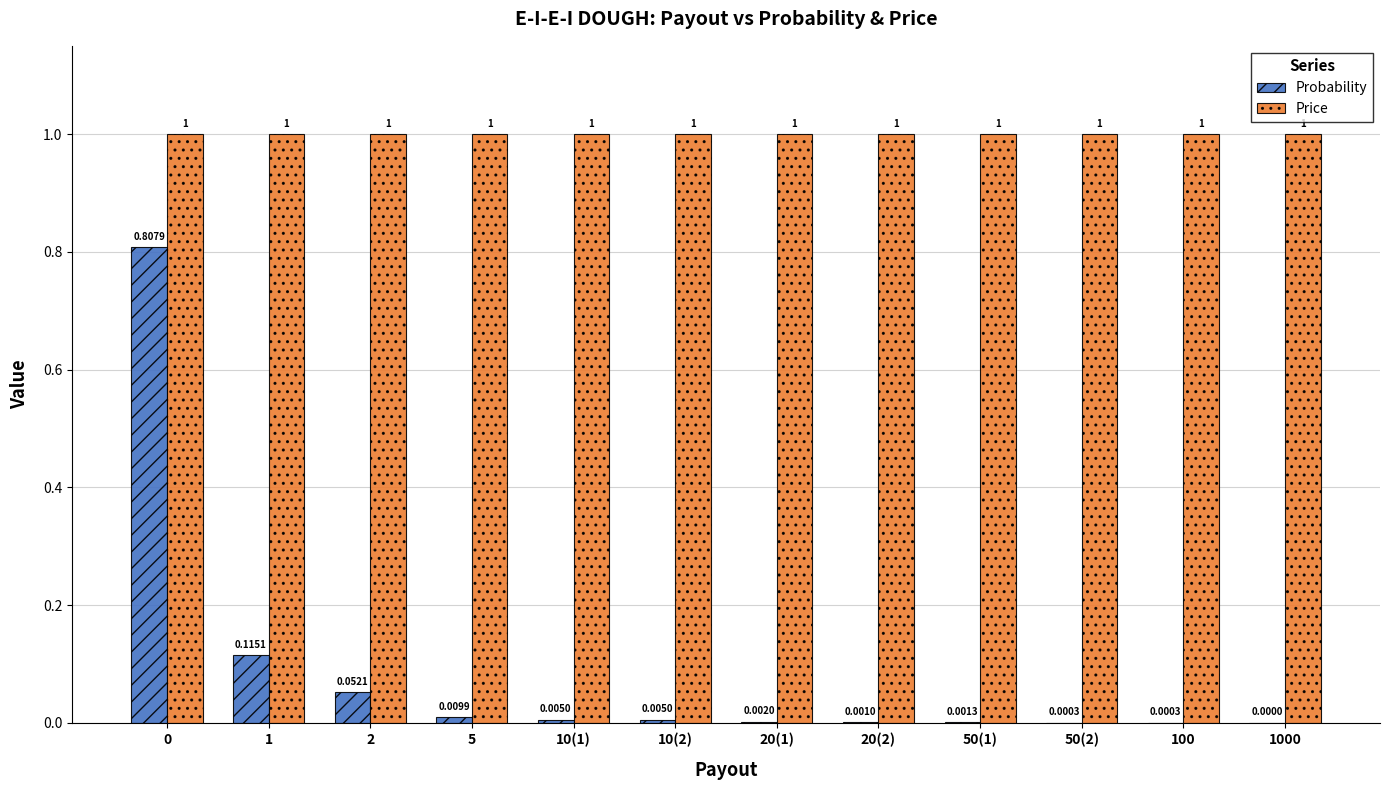

What are all the series names shown in the legend?

Probability, Price